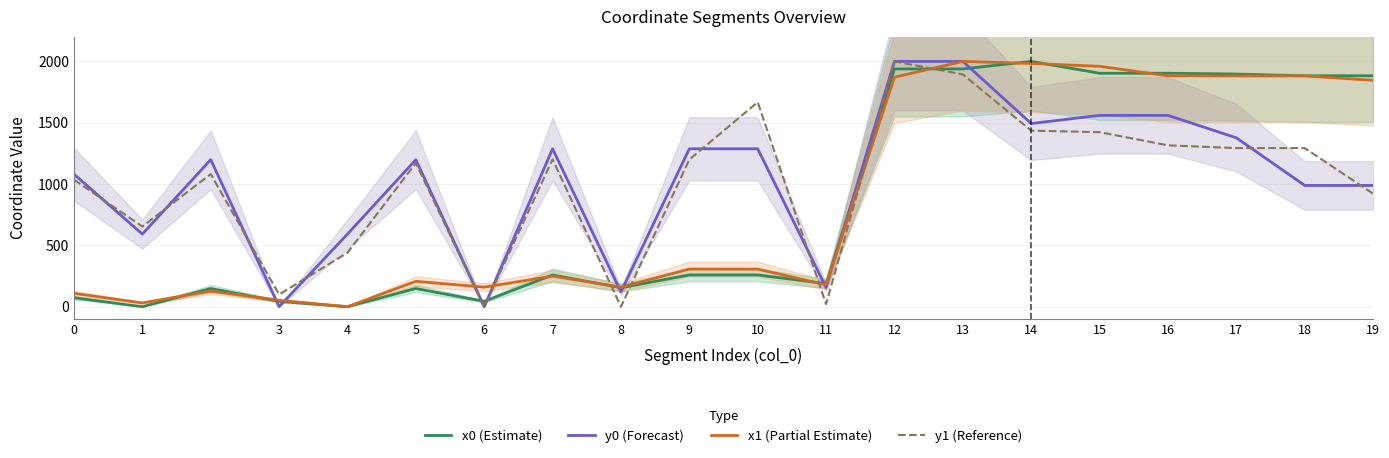

What is the approximate value of y0 (Forecast) at 4?

592.0